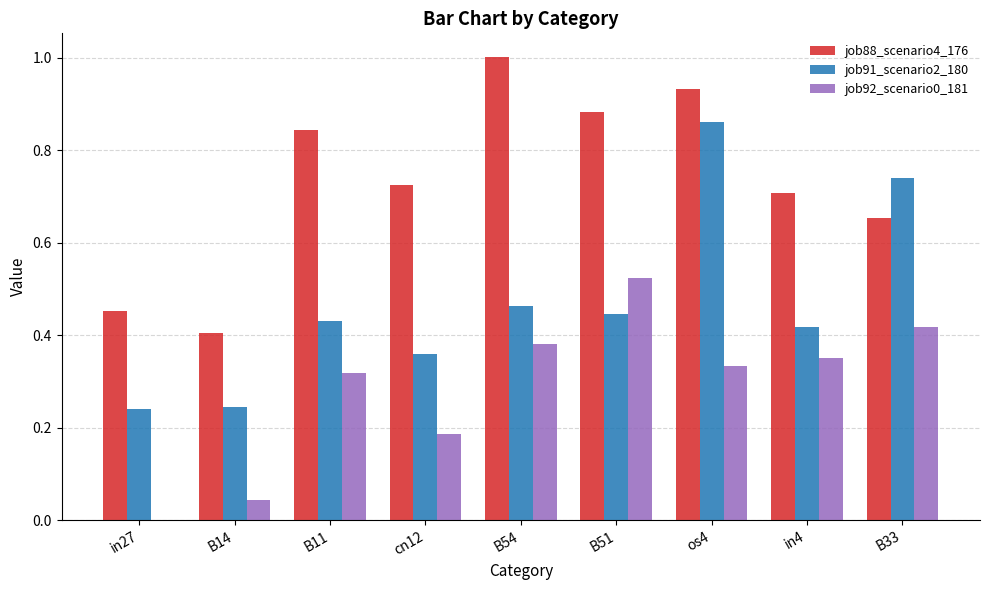

What is the sum of all job91_scenario2_180 values?

4.2